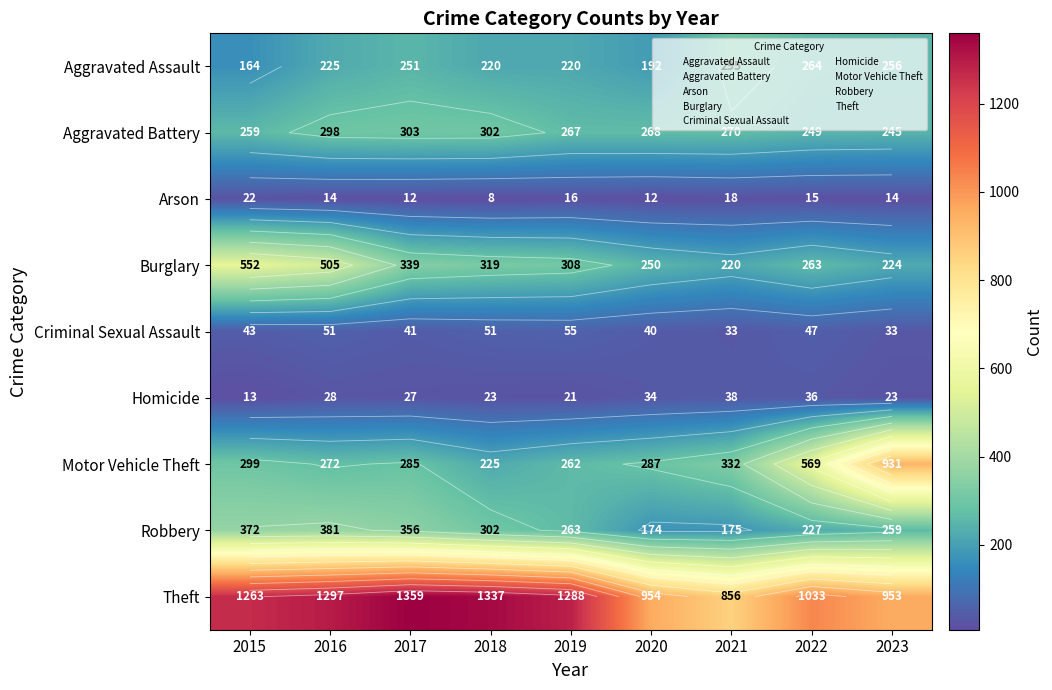

At which label does Robbery first exceed 263?

2015